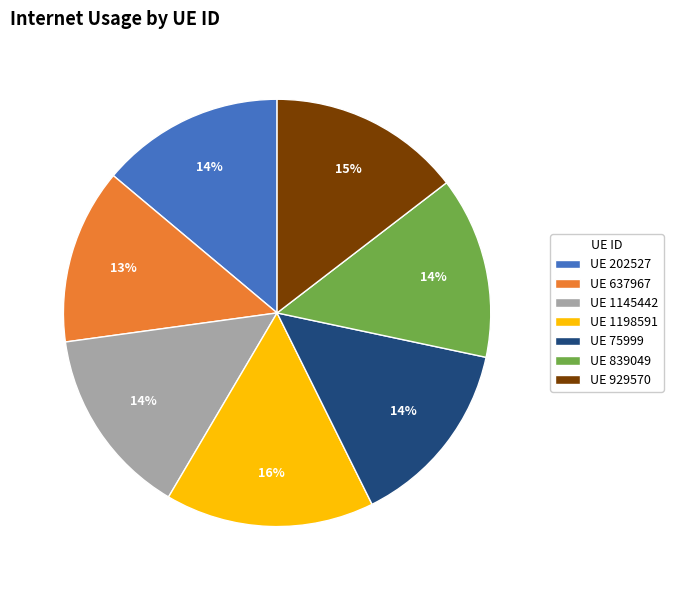

Approximately how many times larger is the value at UE 75999 compared to UE 637967?

1.1